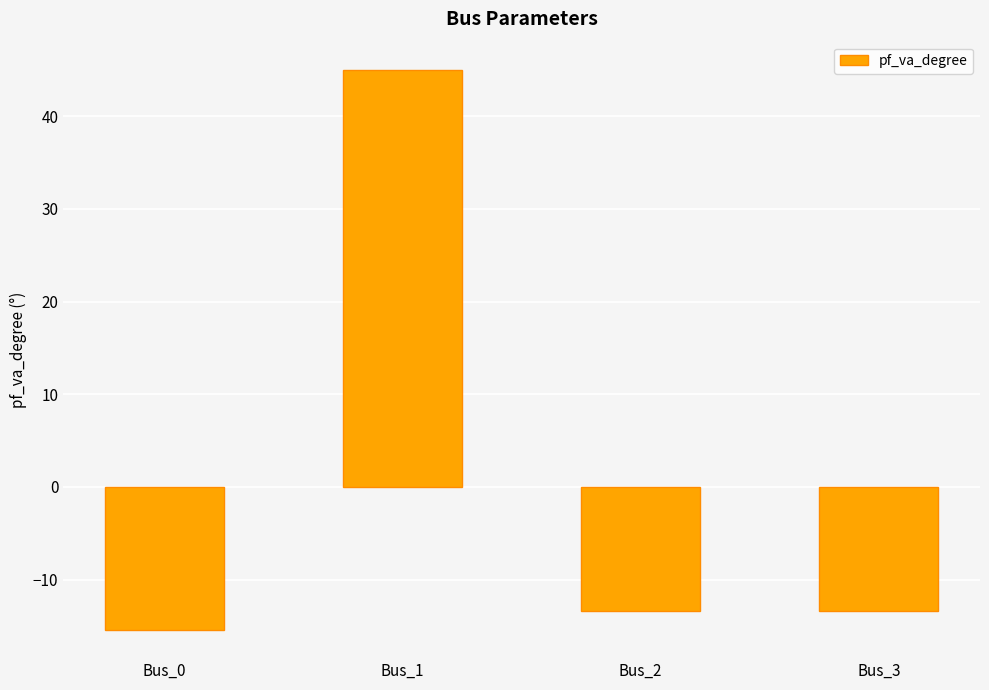

How many categories are shown in the chart?

4